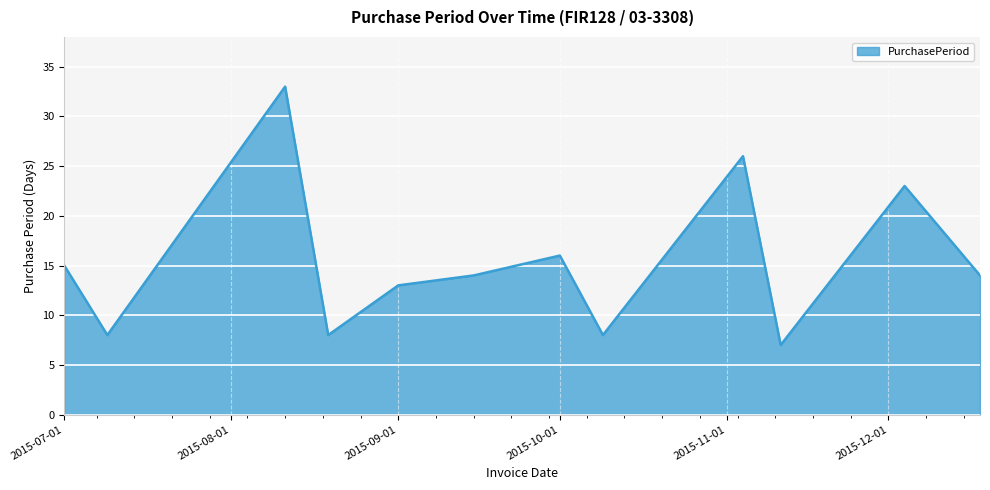

What is the minimum value shown in the chart?

7